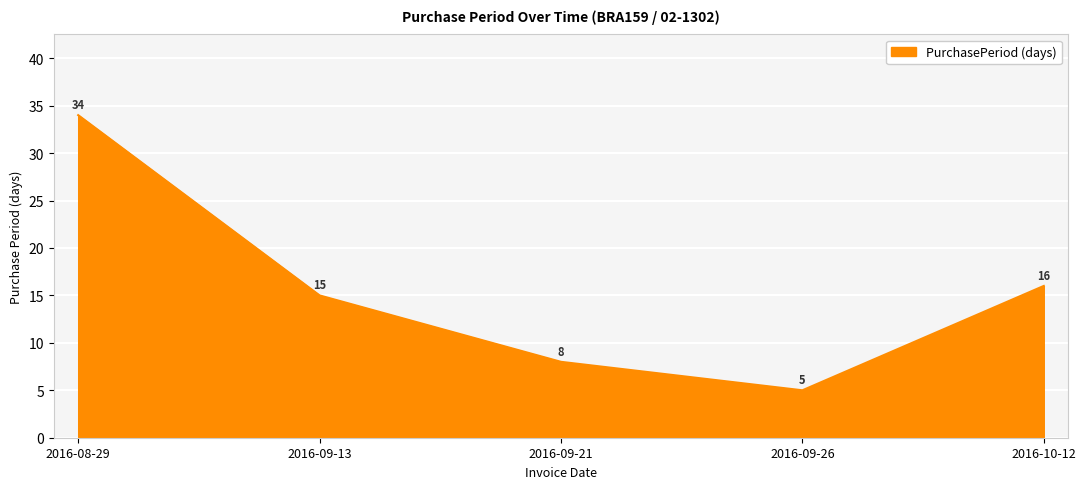

What is the difference between the second highest and minimum values?

11